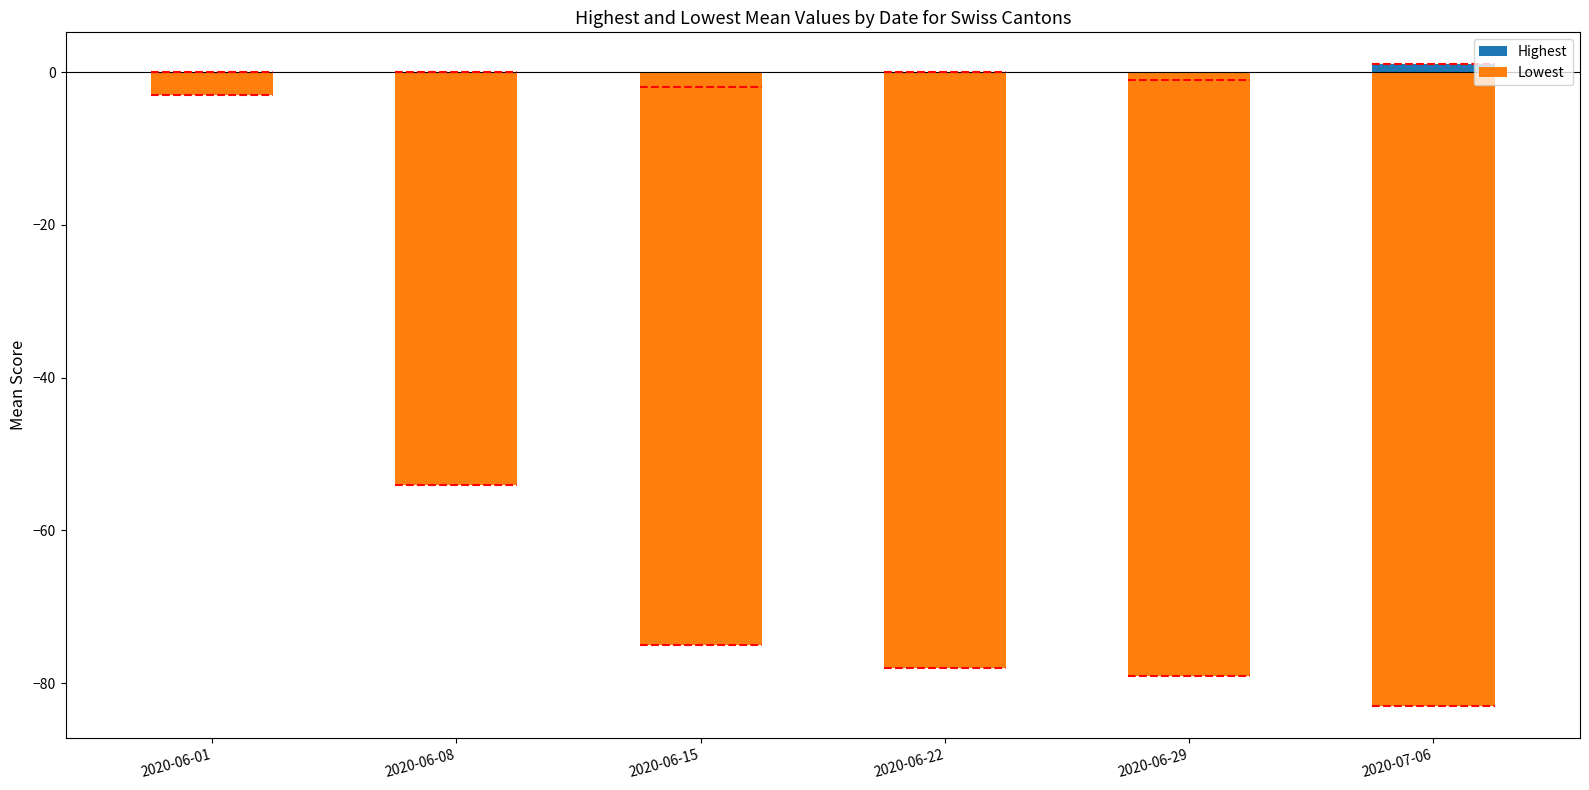

True or false: Lowest has a value of -133 at 2020-06-22.

False